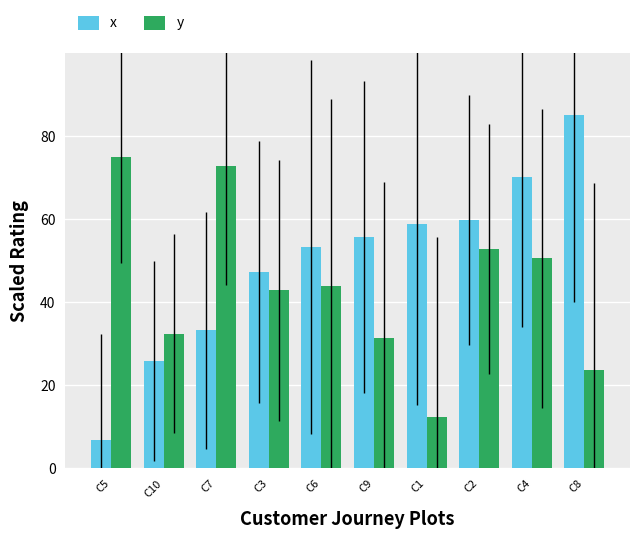

Which series has the largest total across all categories?

x